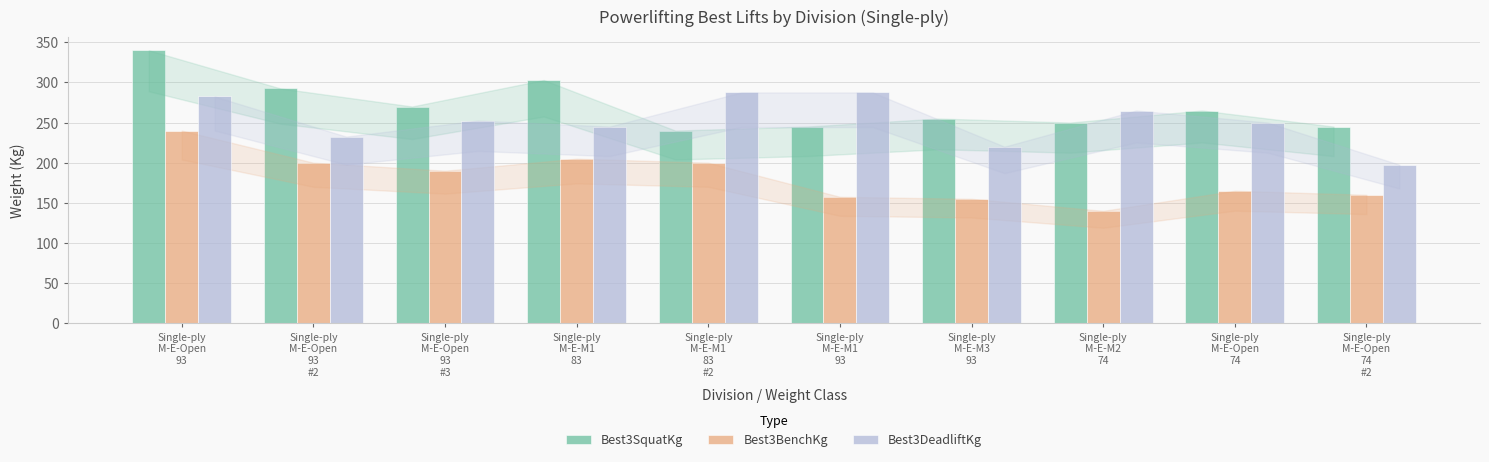

What are all the series names shown in the legend?

Best3SquatKg, Best3BenchKg, Best3DeadliftKg